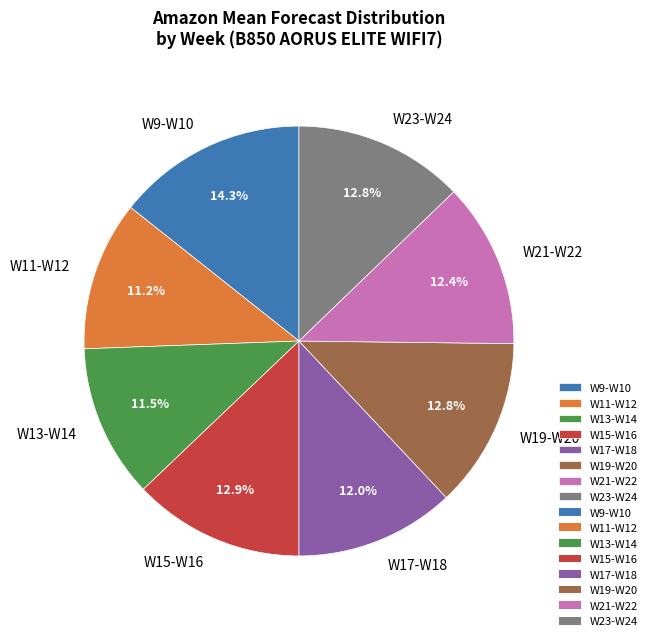

Approximately how many times larger is the value at W11-W12 compared to W19-W20?

0.9